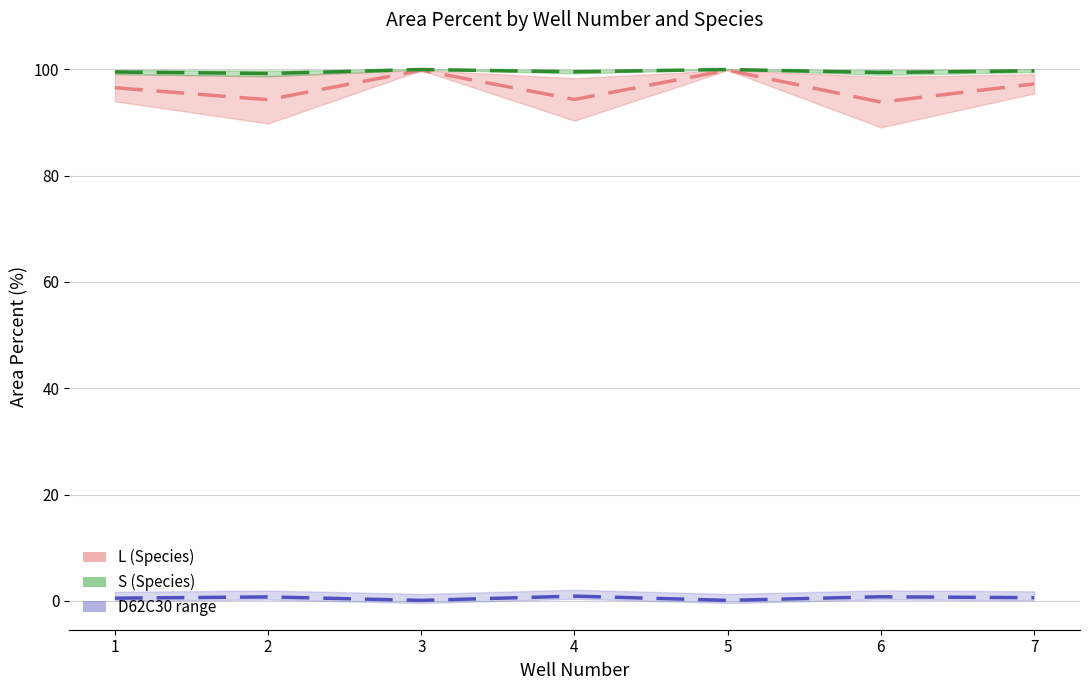

Reading left to right, extract all data points from this chart.

L mean: 96.5	94.3	99.8	94.3	99.8	93.8	97.3
S mean: 99.5	99.2	100.0	99.5	100.0	99.4	99.7
D62C30 mean: 0.5	0.7	0.1	0.9	0.1	0.8	0.6